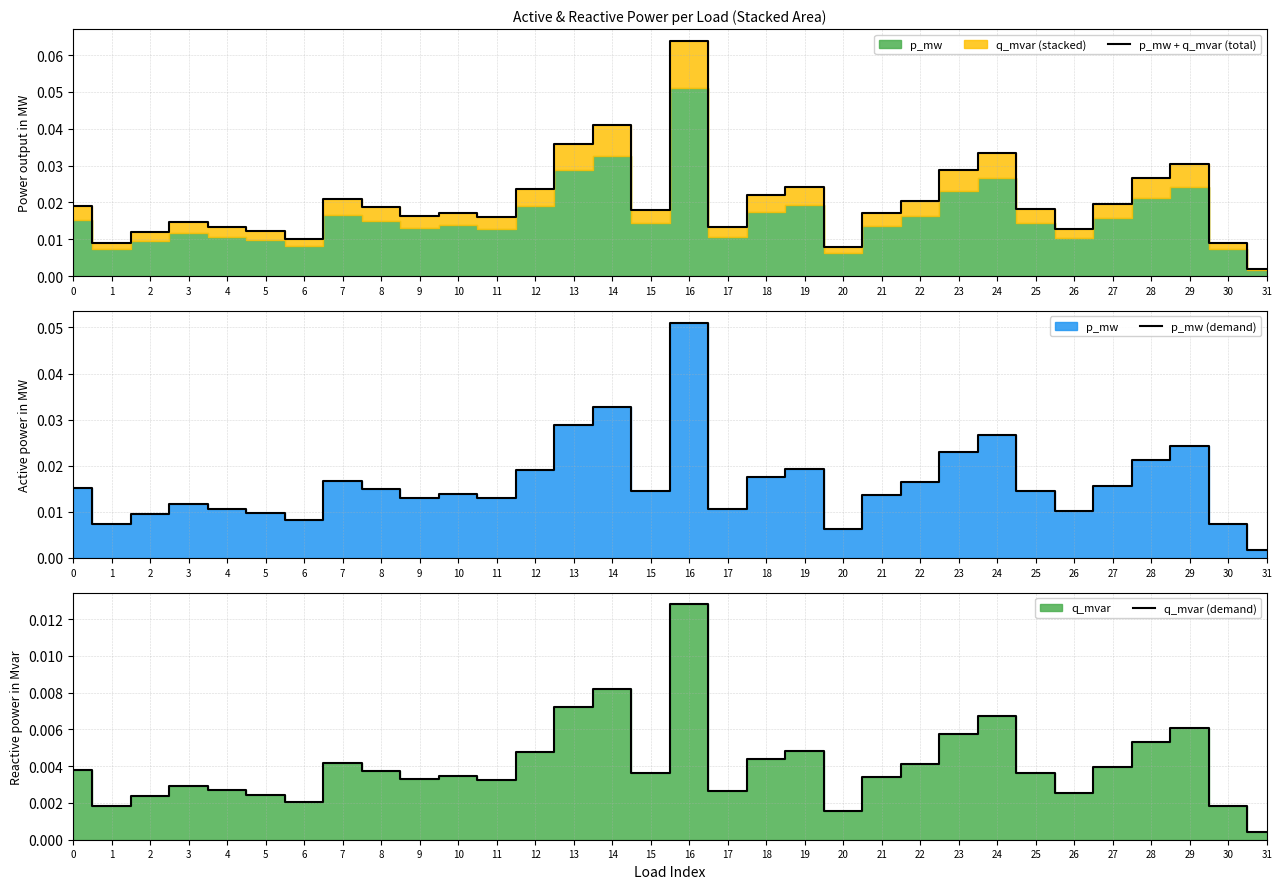

Rank the series by their average value, from highest to lowest.

p_mw + q_mvar (total), p_mw (demand), q_mvar (demand)